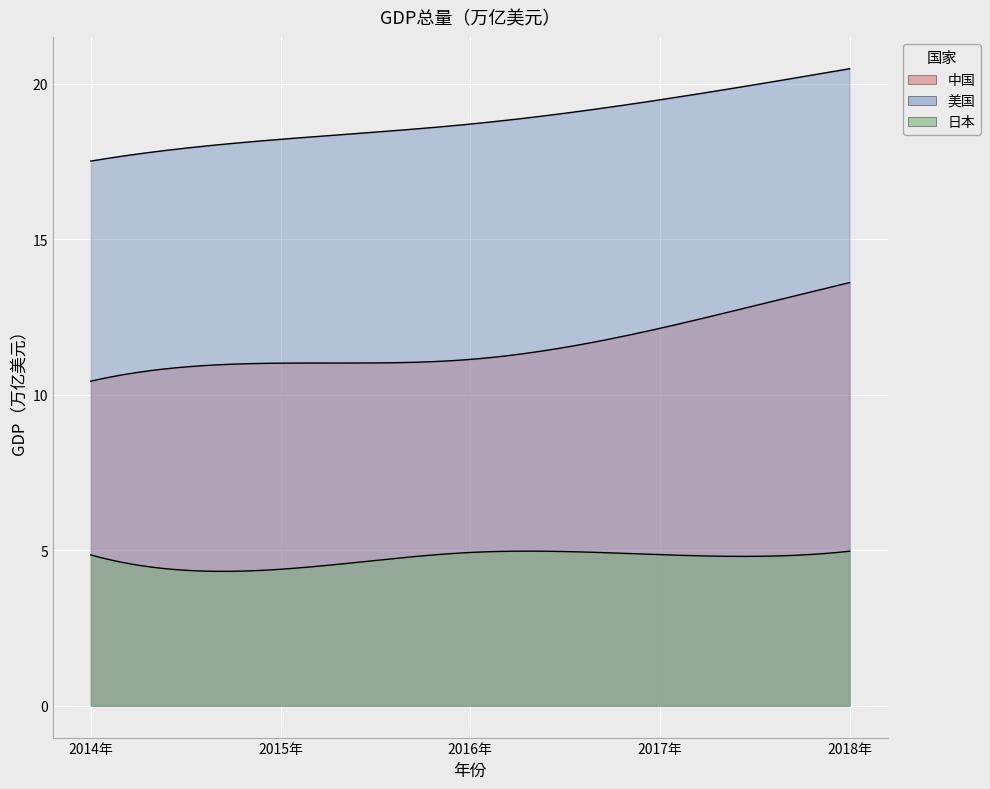

How many lines are shown in the chart?

3